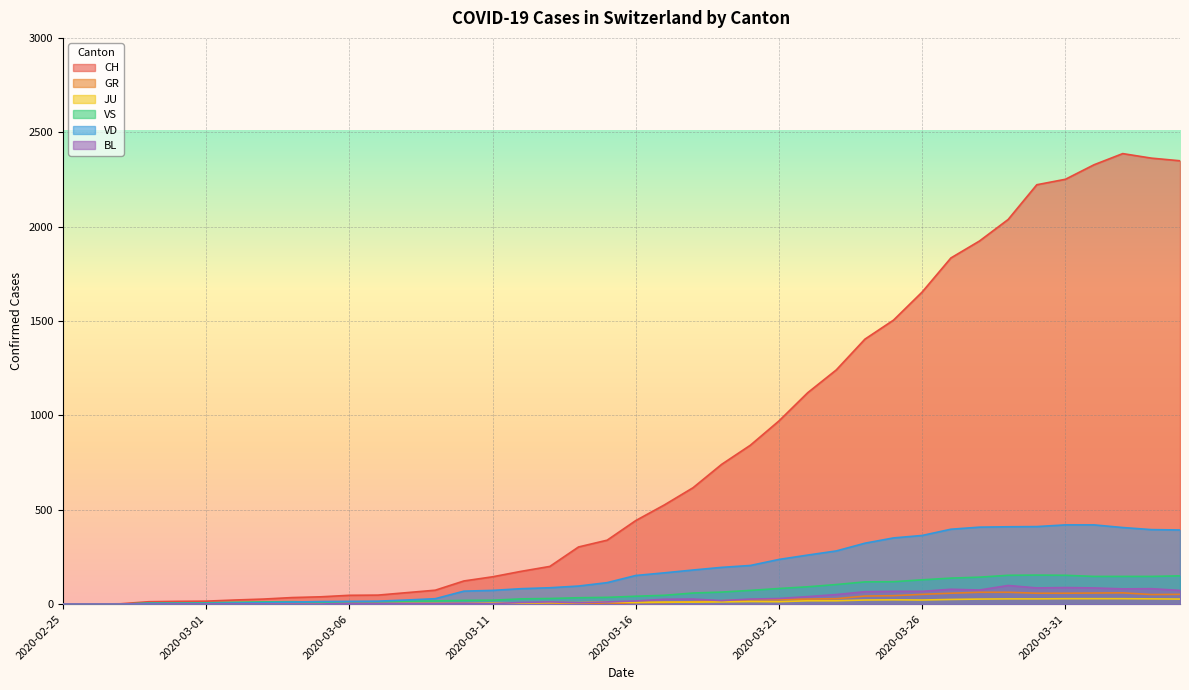

The value of VS at 2020-03-25 is 119. True or false?

True